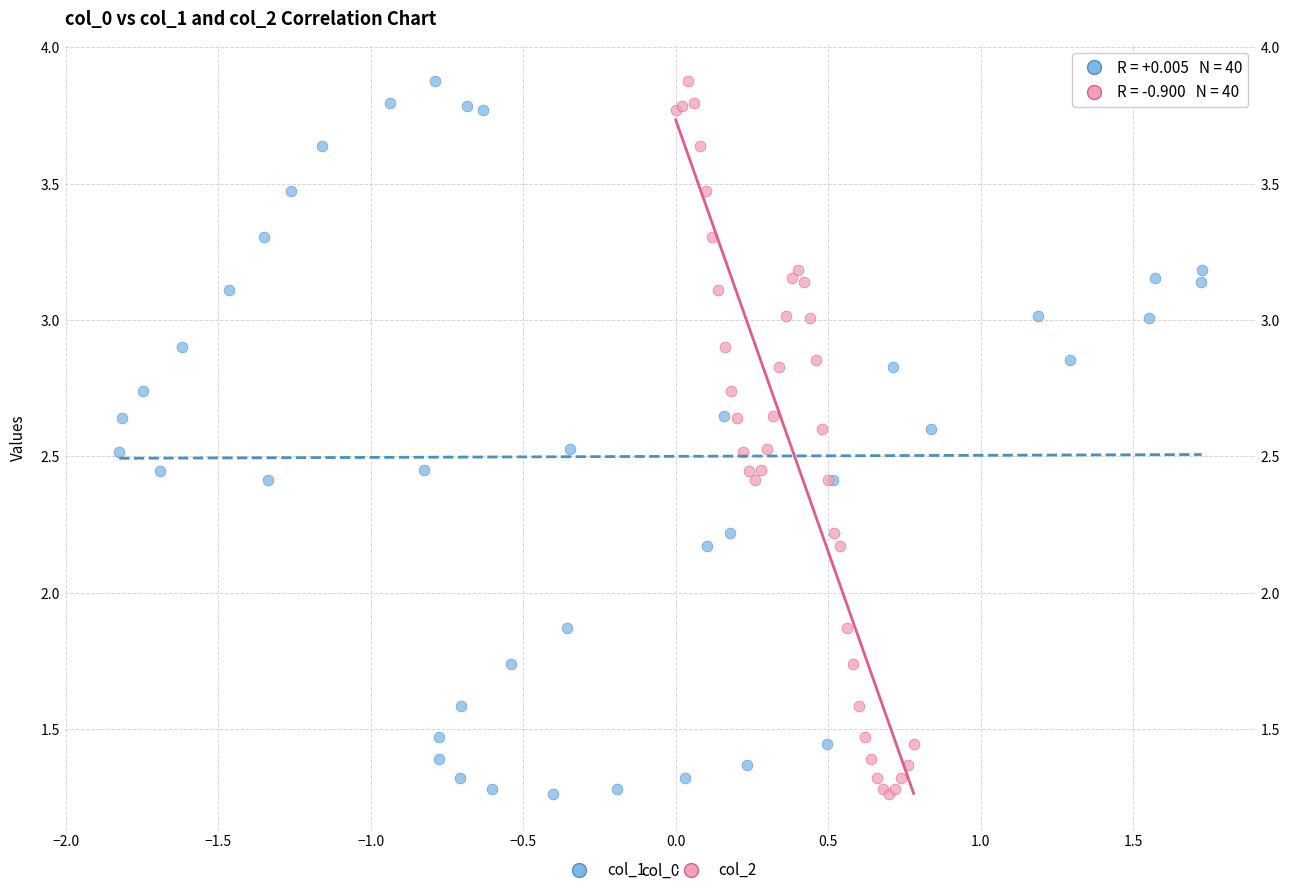

What are all the series names shown in the legend?

col_1, col_2